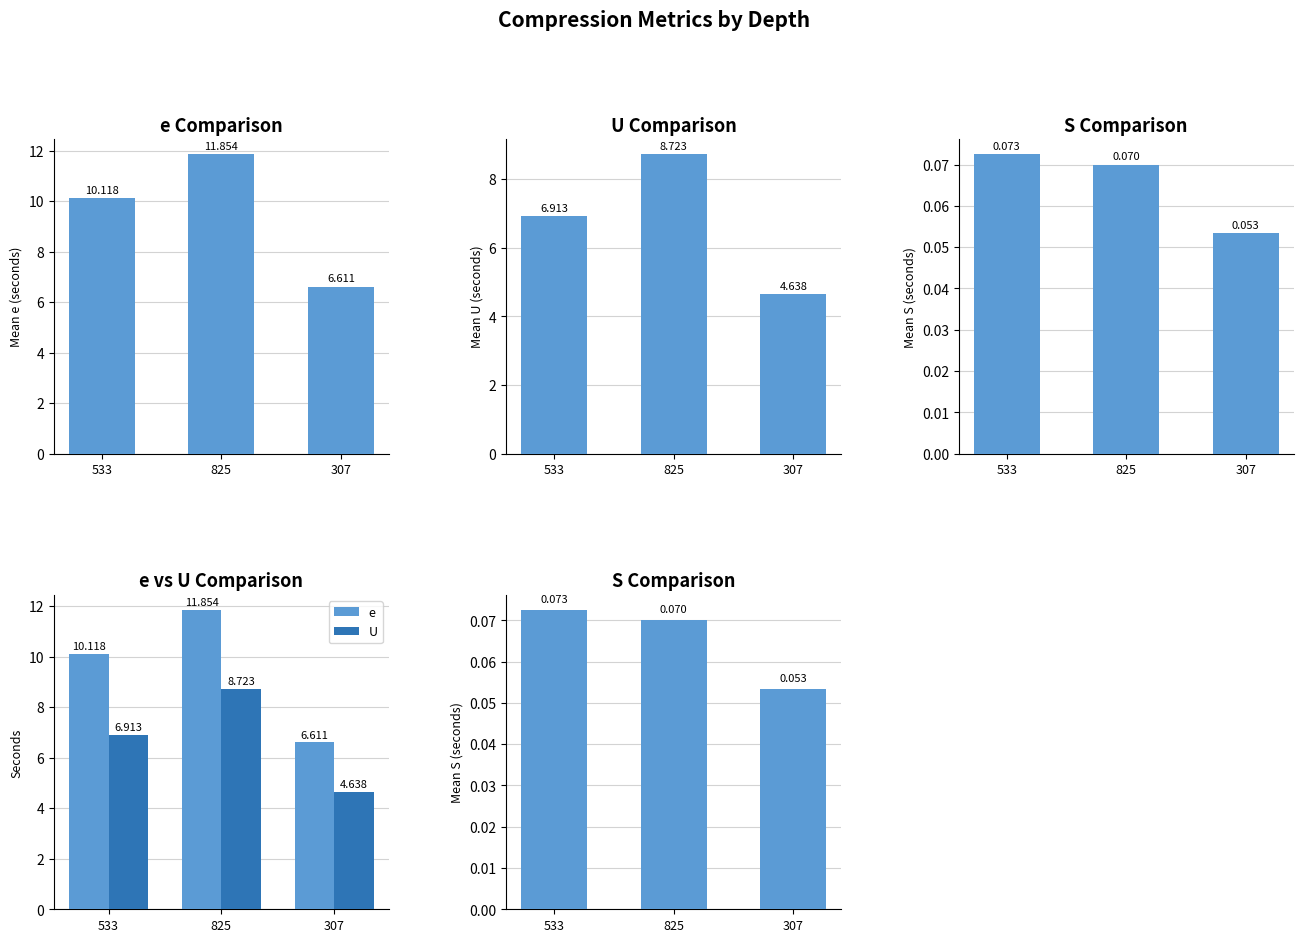

What is the label of the 2nd bar from the right?

825